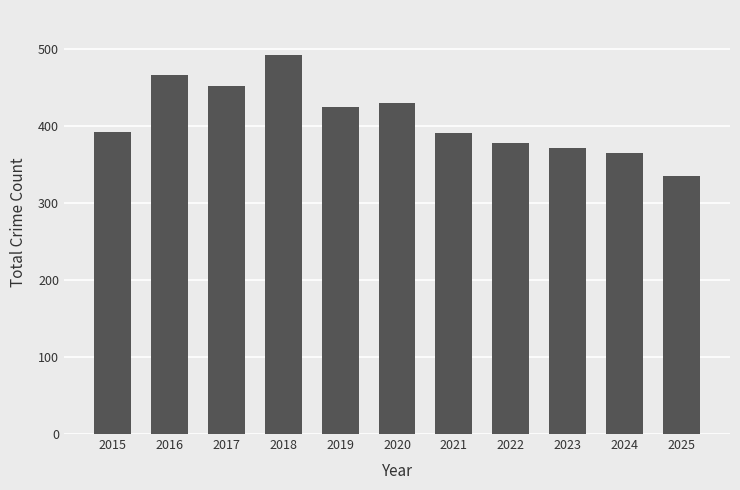

What is the value of the 1st bar from the left?

392